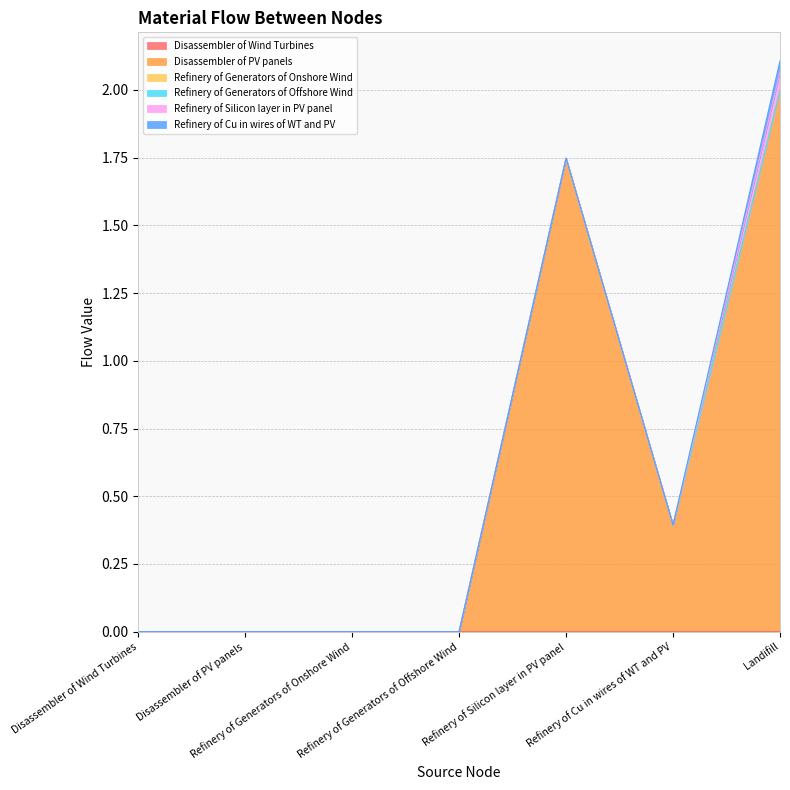

Which series has the largest range (max minus min)?

Disassembler of PV panels